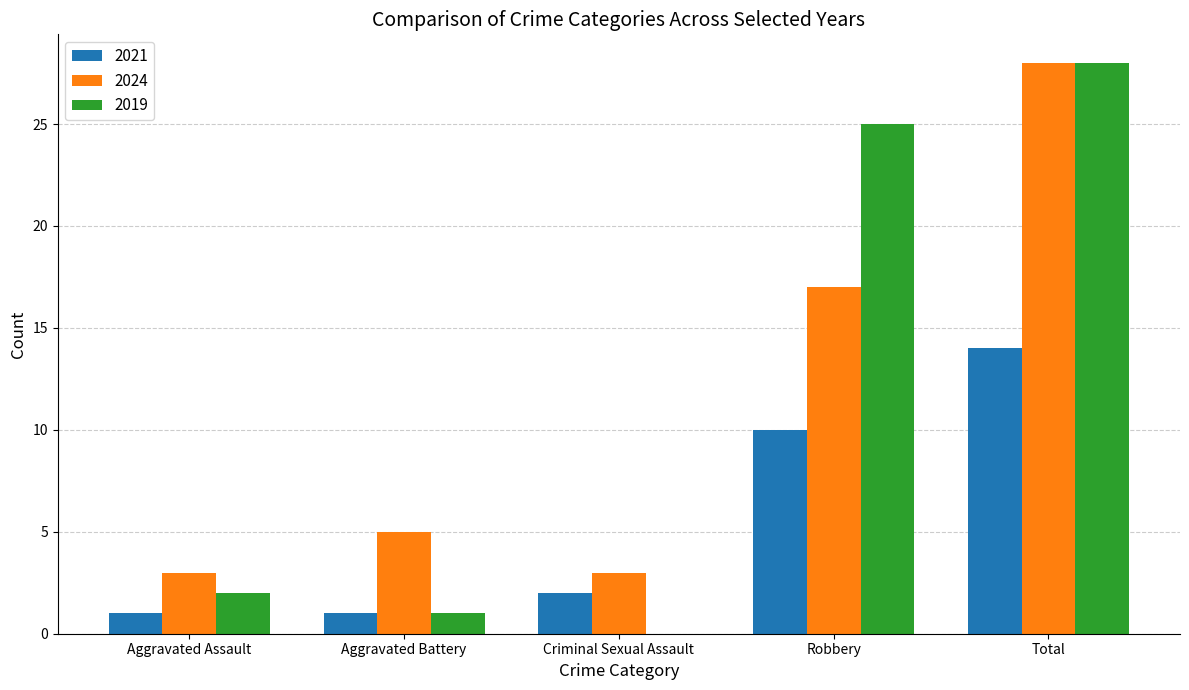

What is the sum of all 2021 values?

28